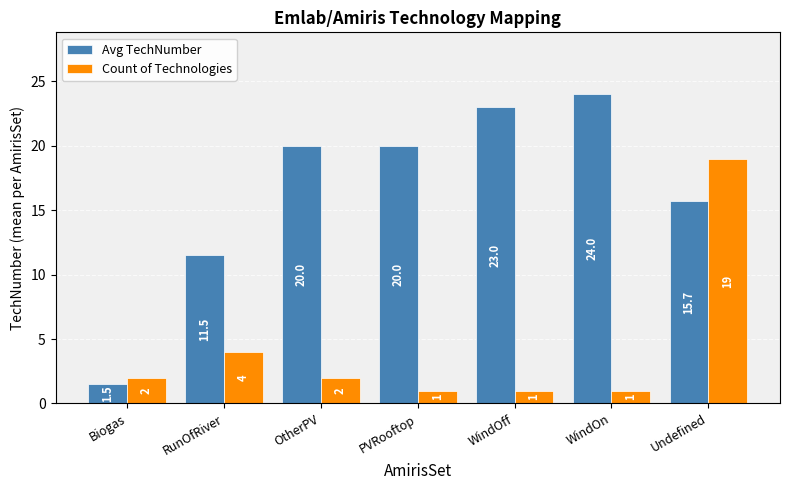

What is the difference between the highest and lowest values at WindOff?

22.0